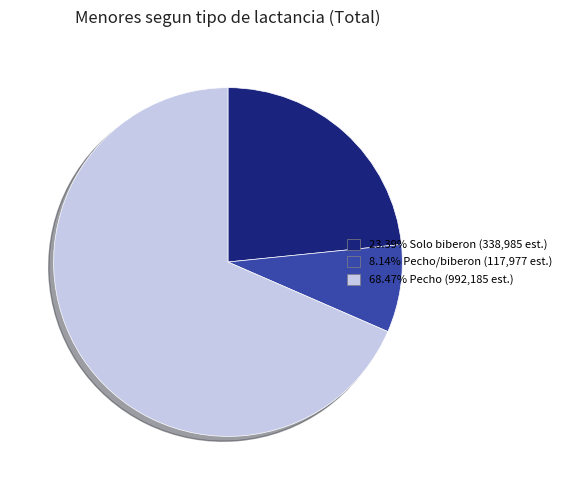

Is there a majority slice in this chart?

Yes